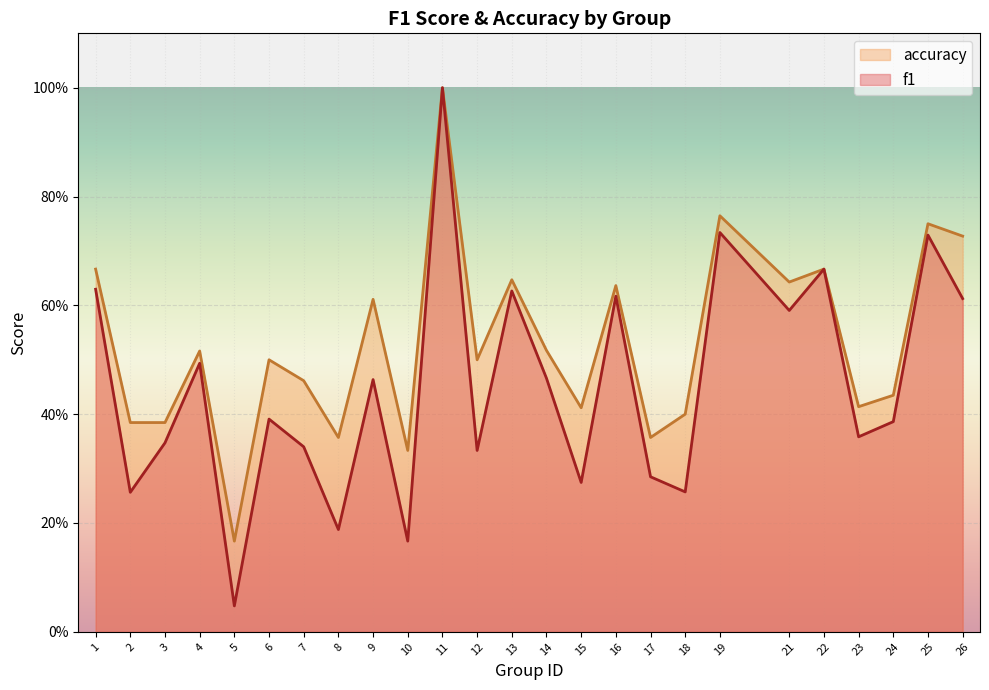

True or false: accuracy and f1 cross at least once.

False